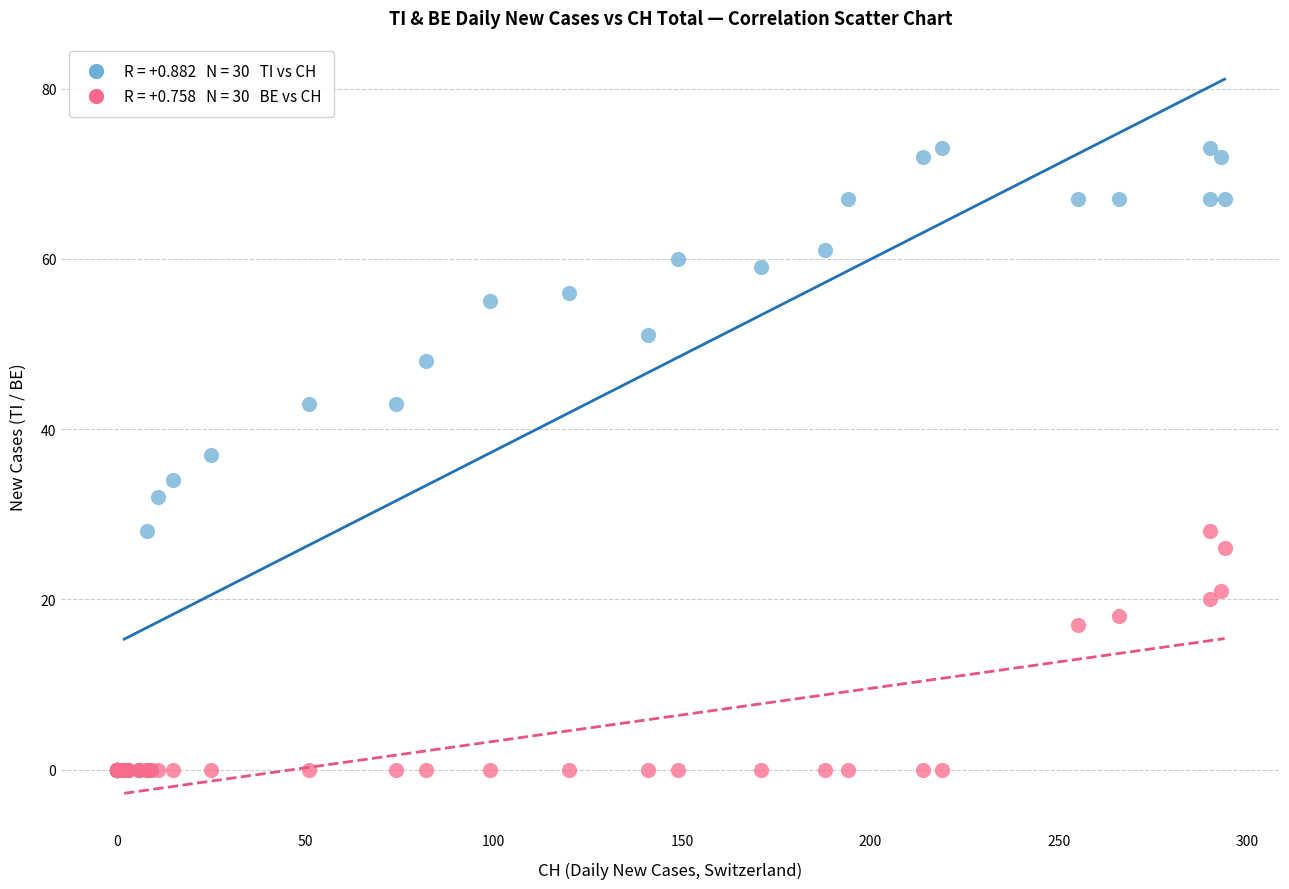

Across all series, what Y value is closest to 36?

37